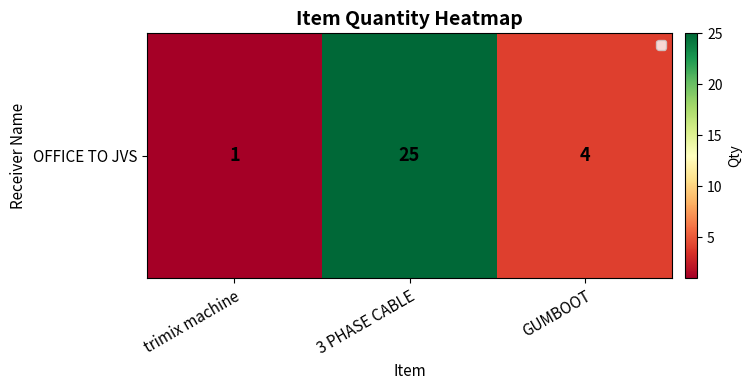

Read the value at GUMBOOT.

4